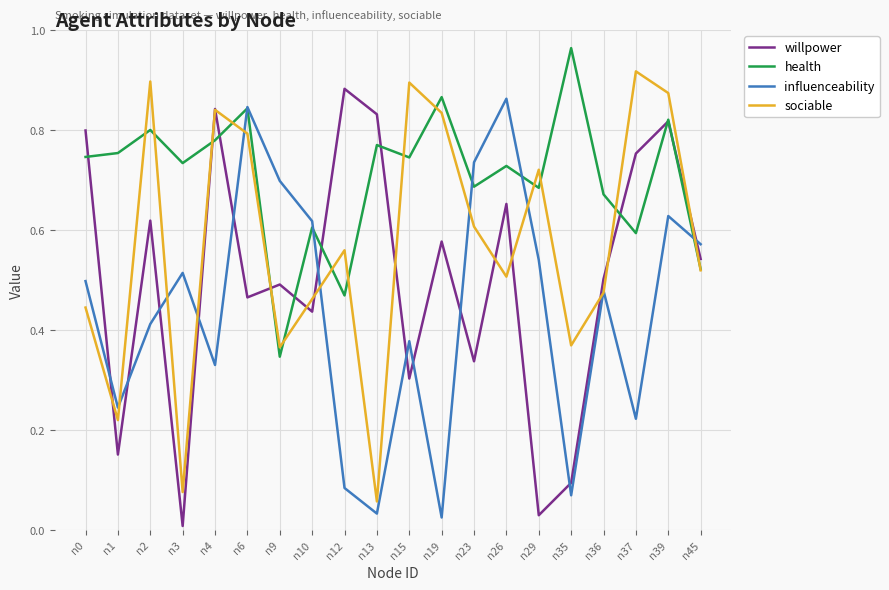

Is the value of willpower at n10 greater than the value of health at n10?

No